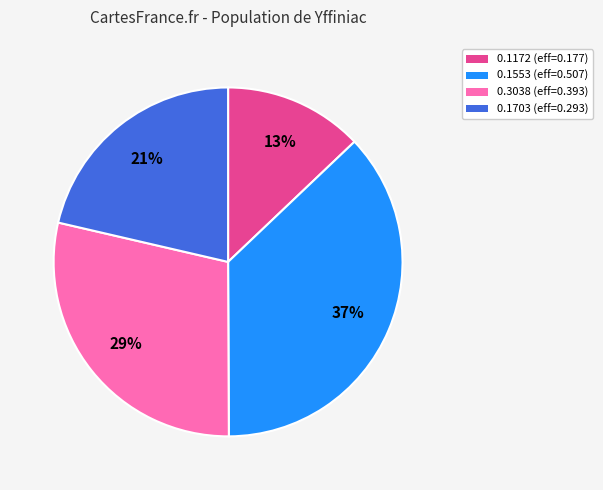

Is there any slice that represents more than half of the pie?

No